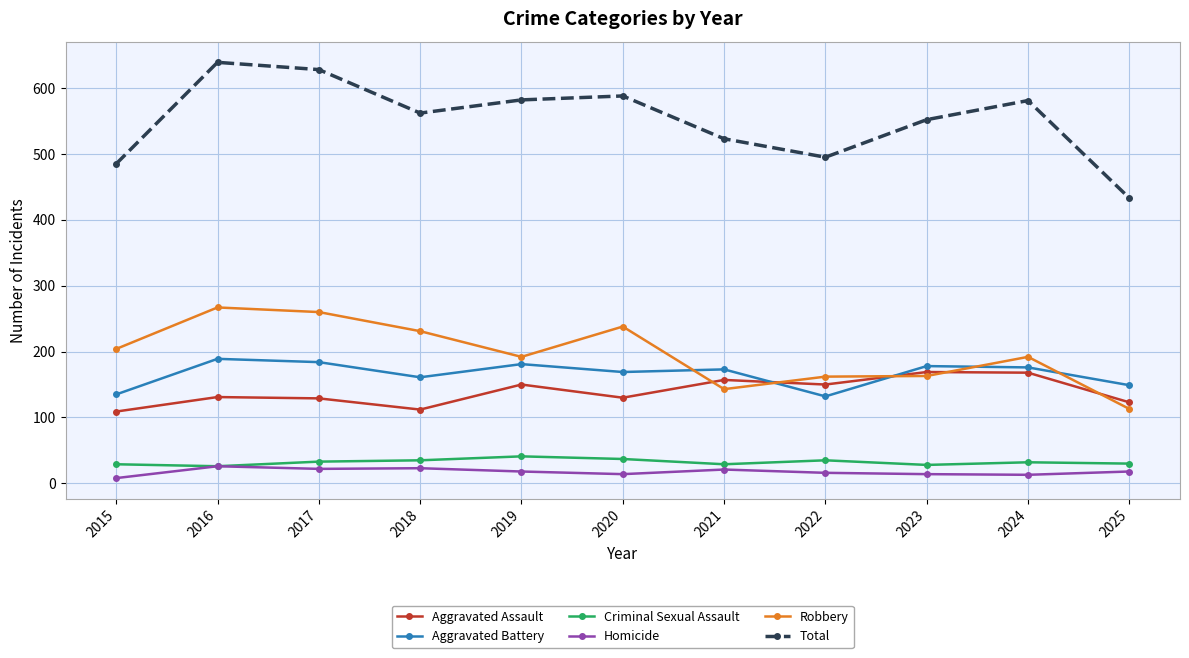

Is the value of Robbery at 2021 greater than the value of Criminal Sexual Assault at 2015?

Yes